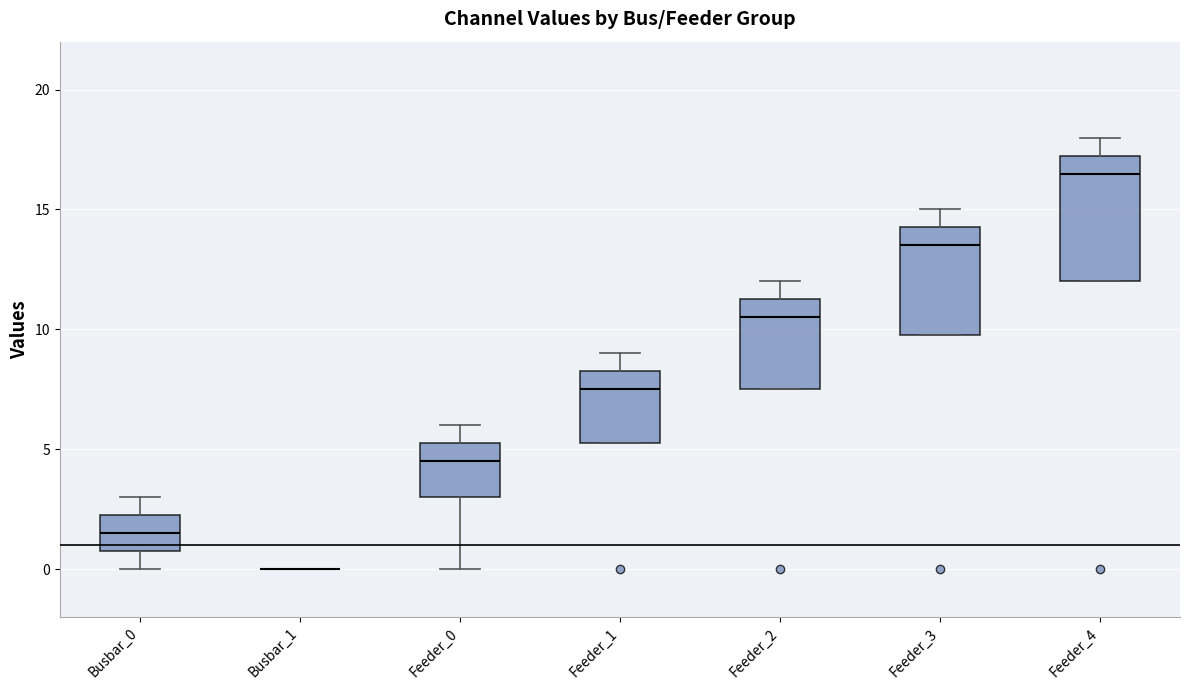

Reading left to right, read every box against the y-axis: the position of its median line, the range the box covers, and the ends of its whiskers. The values are not printed on the chart, so give them approximately, as read against the axis.

Busbar_0: median 1.5, box 1.0 to 2.5, whiskers 0.0 to 3.0
Busbar_1: box collapsed to a line at 0.0, whiskers 0.0 to 0.0
Feeder_0: median 4.5, box 3.0 to 5.5, whiskers 0.0 to 6.0
Feeder_1: median 7.5, box 5.5 to 8.5, whiskers 5.5 to 9.0
Feeder_2: median 10.5, box 7.5 to 11.5, whiskers 7.5 to 12.0
Feeder_3: median 13.5, box 10.0 to 14.5, whiskers 10.0 to 15.0
Feeder_4: median 16.5, box 12.0 to 17.5, whiskers 12.0 to 18.0